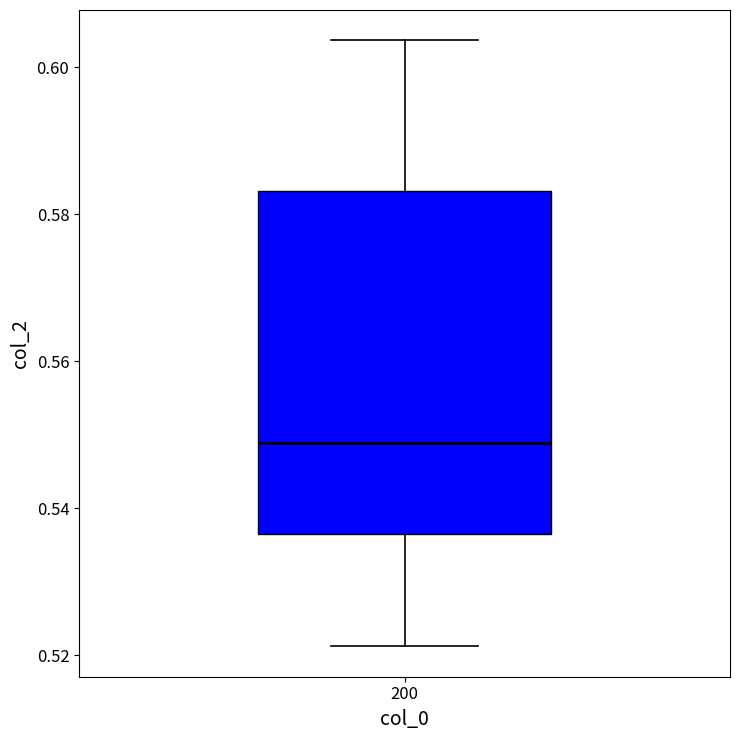

Where does the median line of the box at x = 200 sit on the y-axis? The values are not printed on the chart, so give them approximately, as read against the axis.

0.548